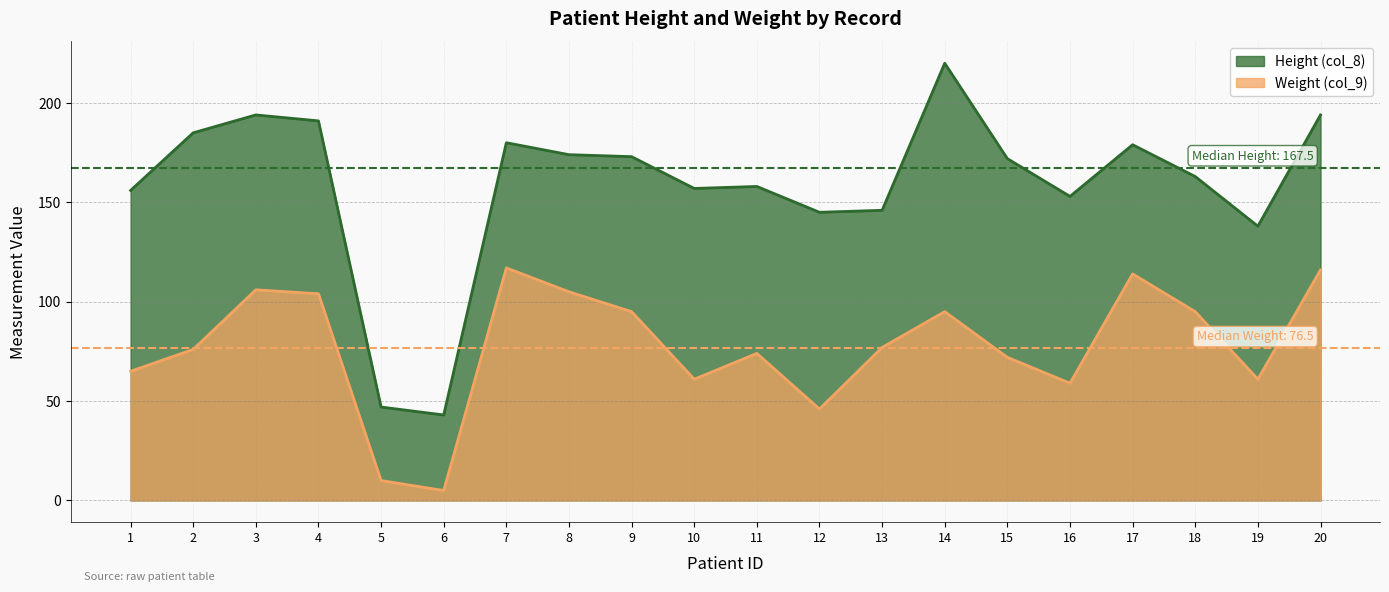

True or false: Height (col_8) and Weight (col_9) cross at least once.

False